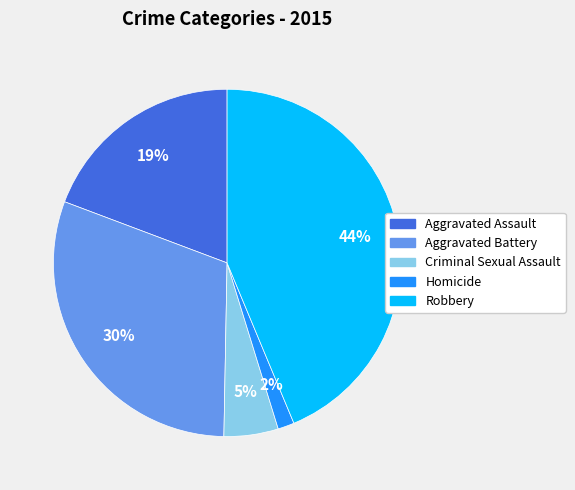

To the nearest percent, what percentage of the pie is Aggravated Assault?

19%